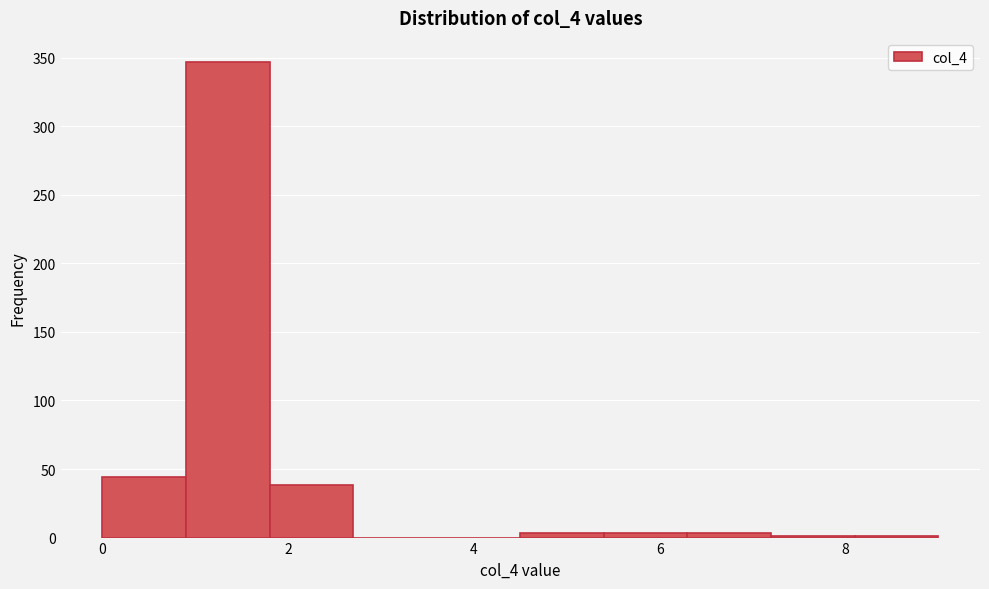

Reading left to right, transcribe this chart: for each bar, give the range it covers on the x-axis and its height. Neither the bar edges nor the heights are printed on the chart, so give them approximately, as read against the axes.

0.0 to 0.9: 45
0.9 to 1.8: 345
1.8 to 2.7: 40
2.7 to 3.6: 0
3.6 to 4.5: 0
4.5 to 5.4: under 5
5.4 to 6.3: under 5
6.3 to 7.2: under 5
7.2 to 8.1: under 5
8.1 to 9.0: under 5